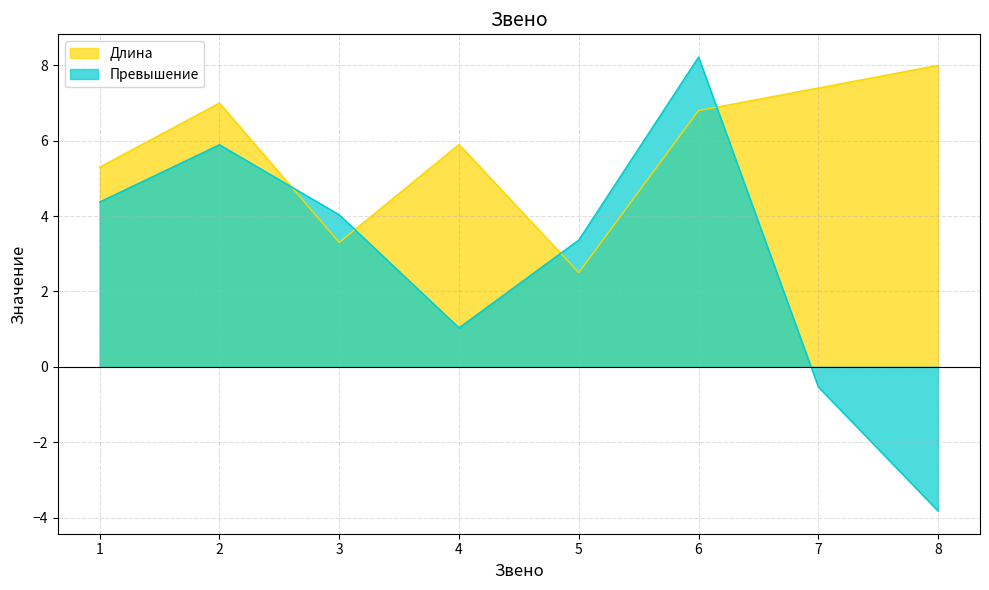

At which category is the sum across all series the highest?

6